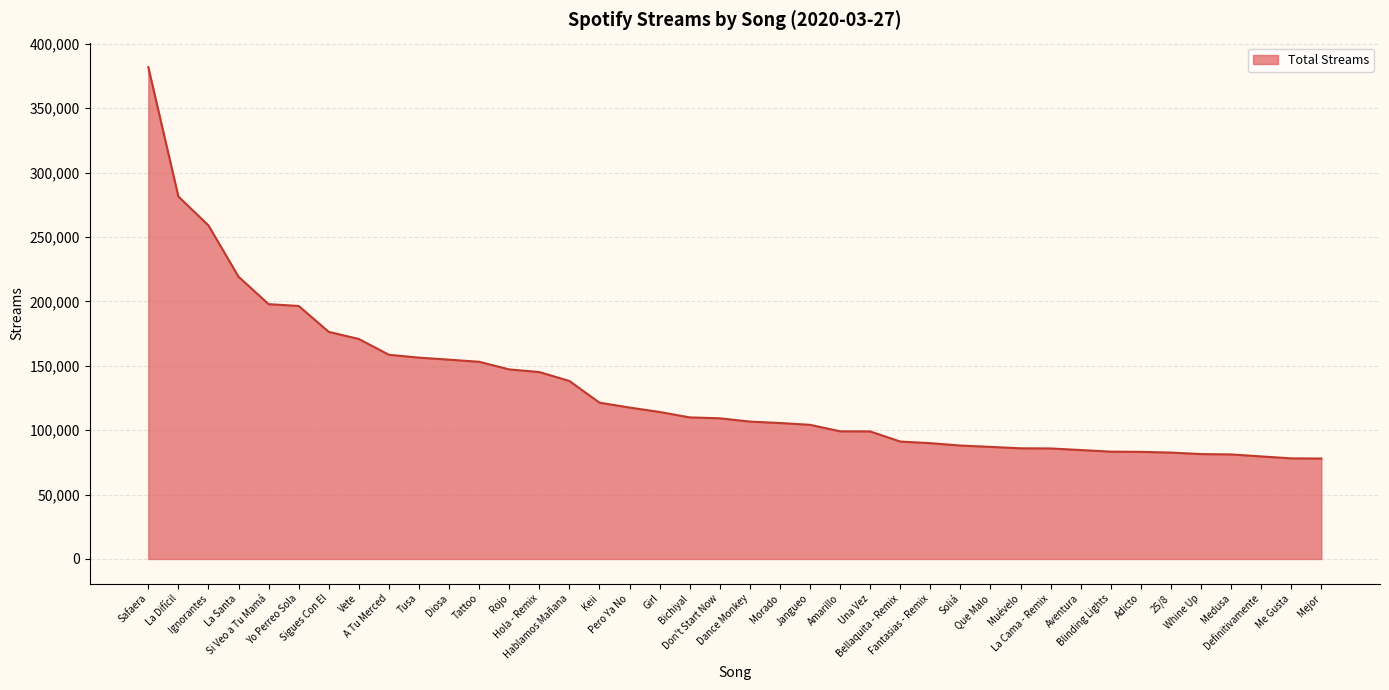

How many lines are shown in the chart?

1